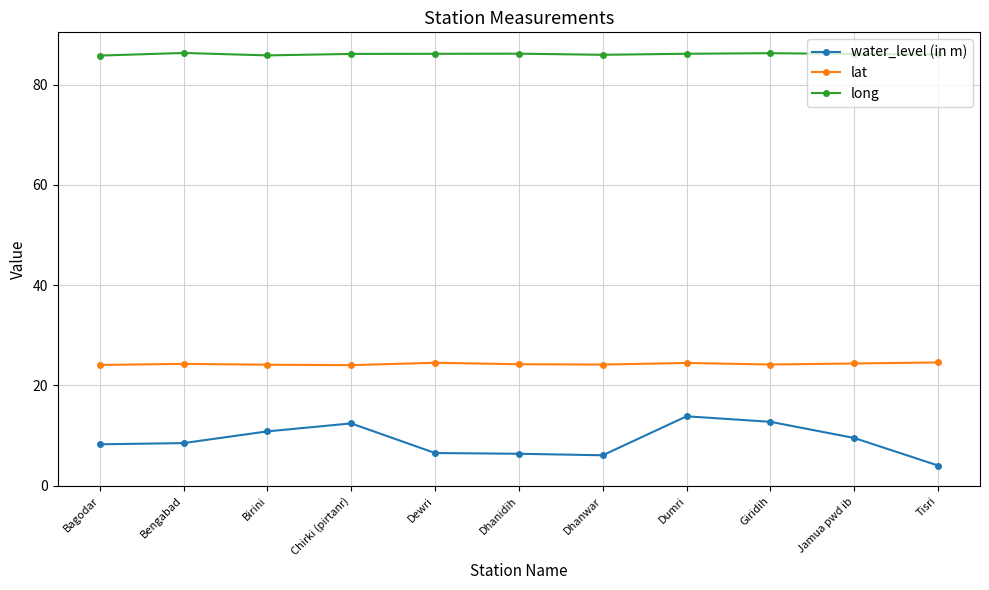

What is the label of the 4th point from the right?

Dumri